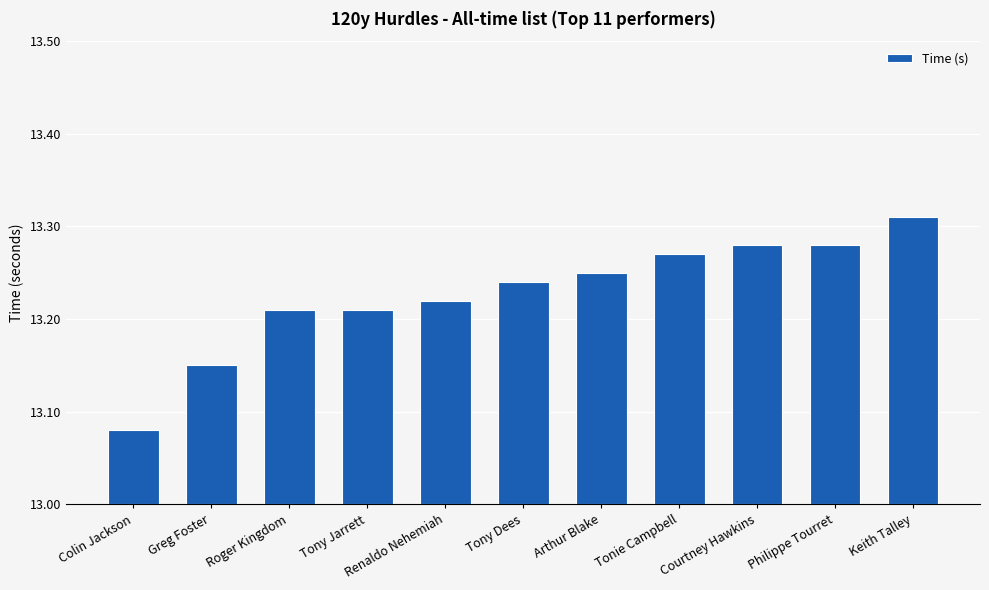

Is it true that the value at Courtney Hawkins is 0.5?

False